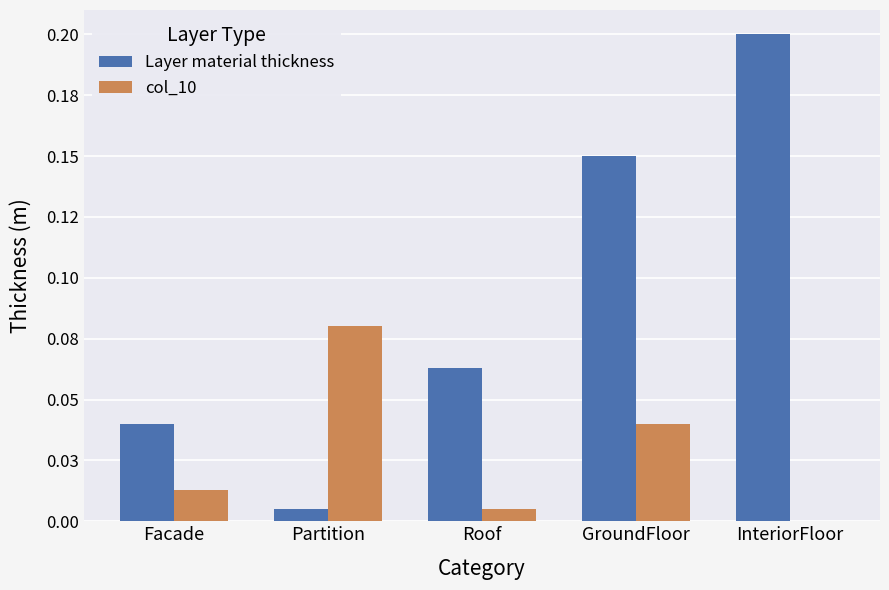

What is the difference between the second highest and second lowest values in the Layer material thickness series?

0.1